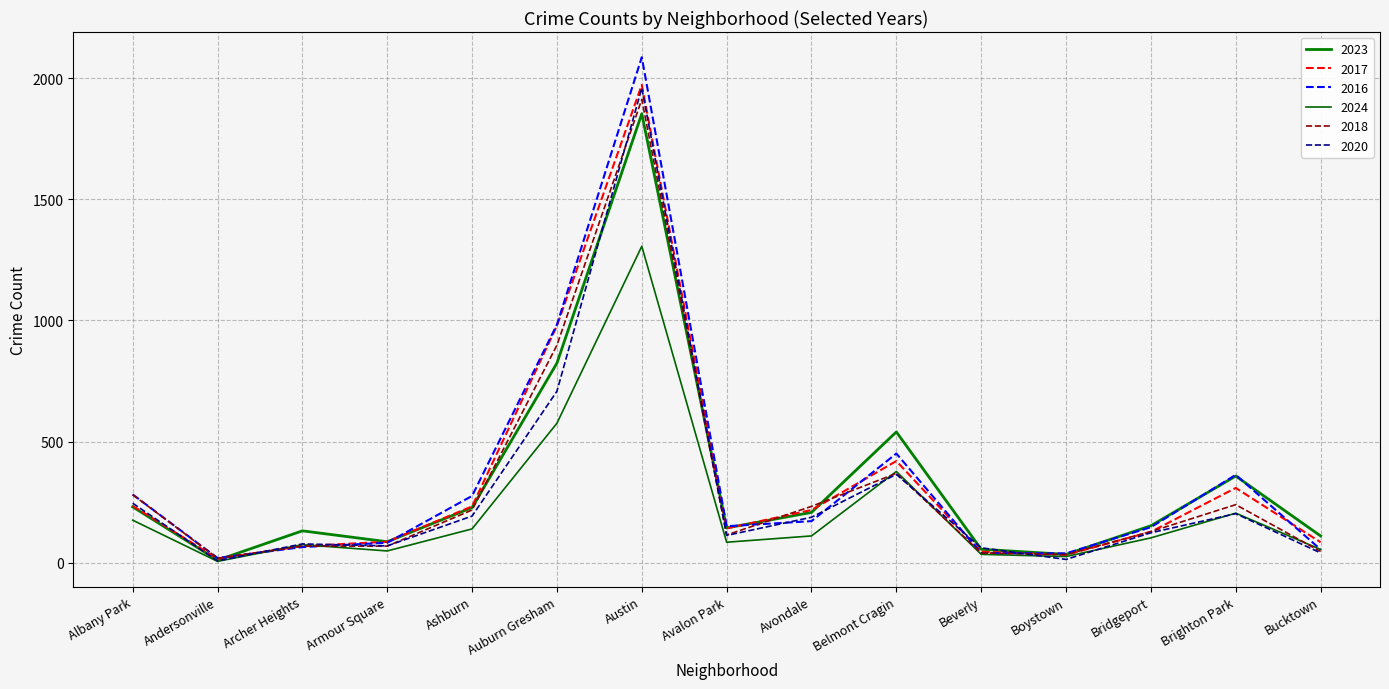

How many lines are shown in the chart?

6